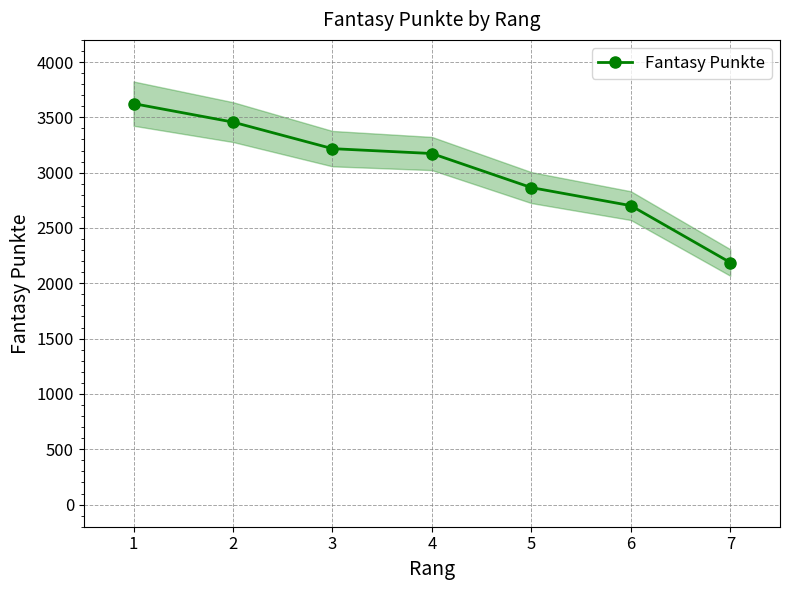

Reading left to right, extract all data points from this chart.

3624	3457	3217	3173	2865	2702	2188